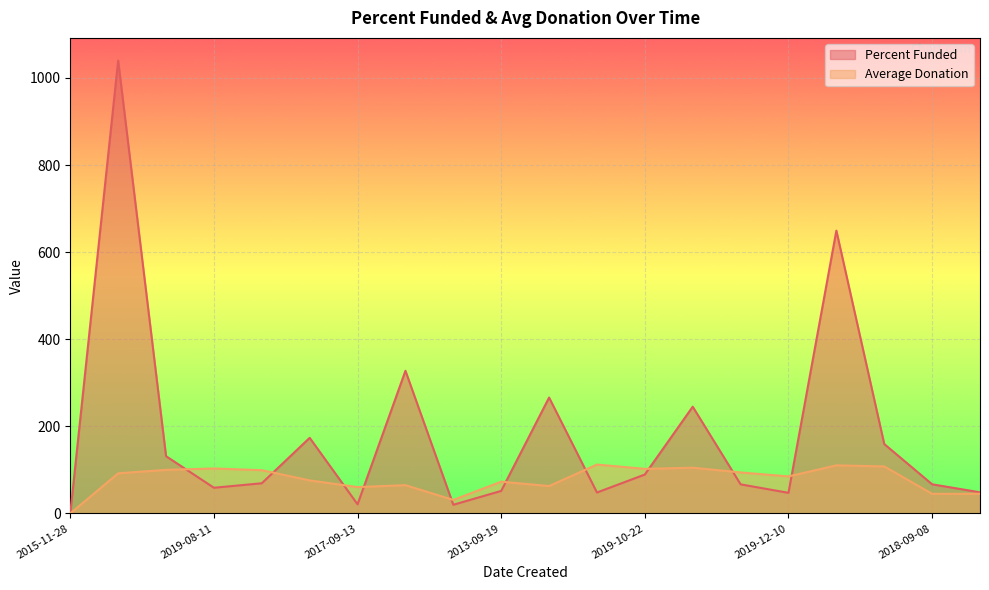

At which label is Average Donation closest to 56?

2017-09-13